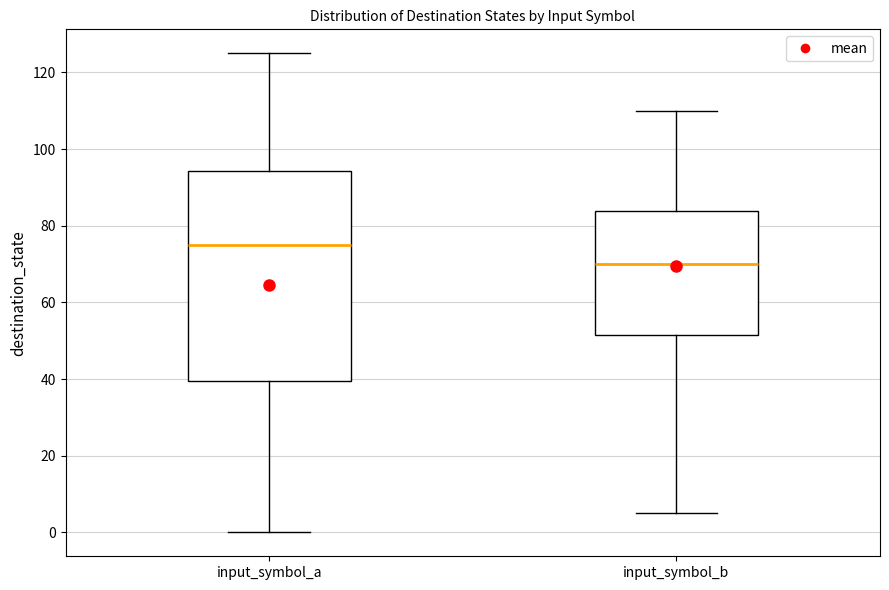

Which box is the tallest, from its lower edge to its upper edge?

input_symbol_a